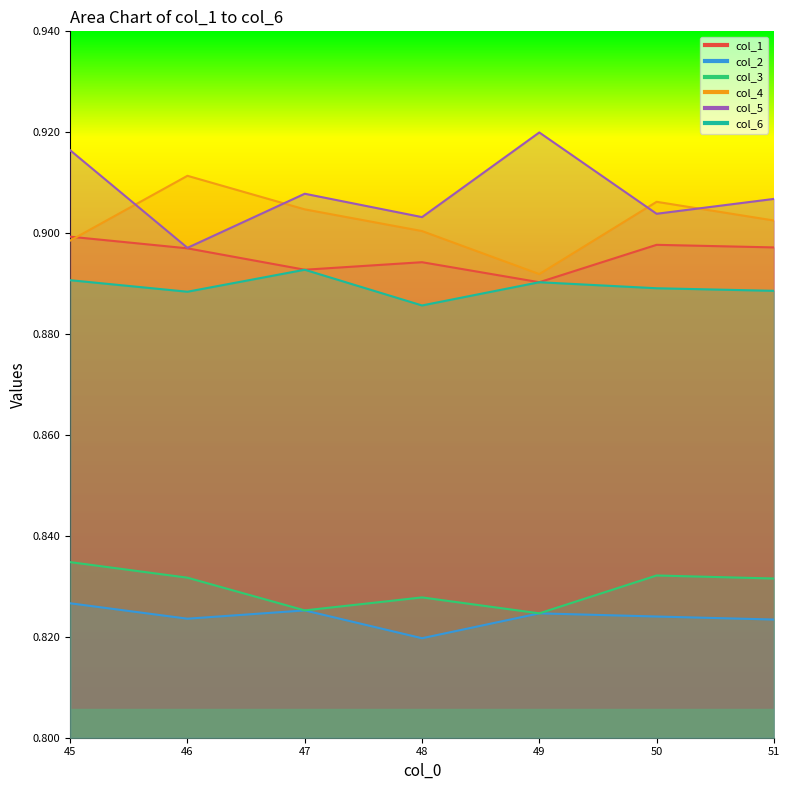

At 45, list the series in order from smallest to largest.

col_2, col_3, col_6, col_4, col_1, col_5